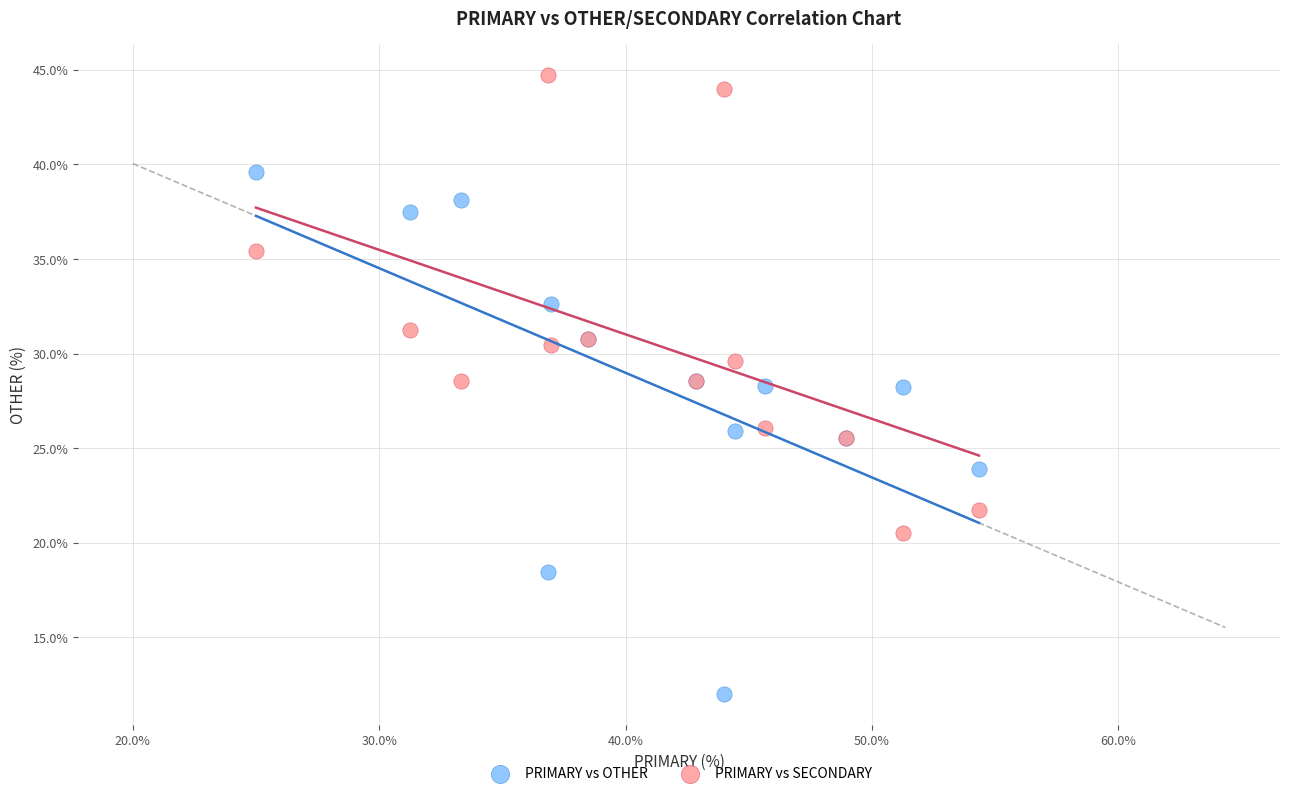

What are all the series names shown in the legend?

PRIMARY vs OTHER, PRIMARY vs SECONDARY